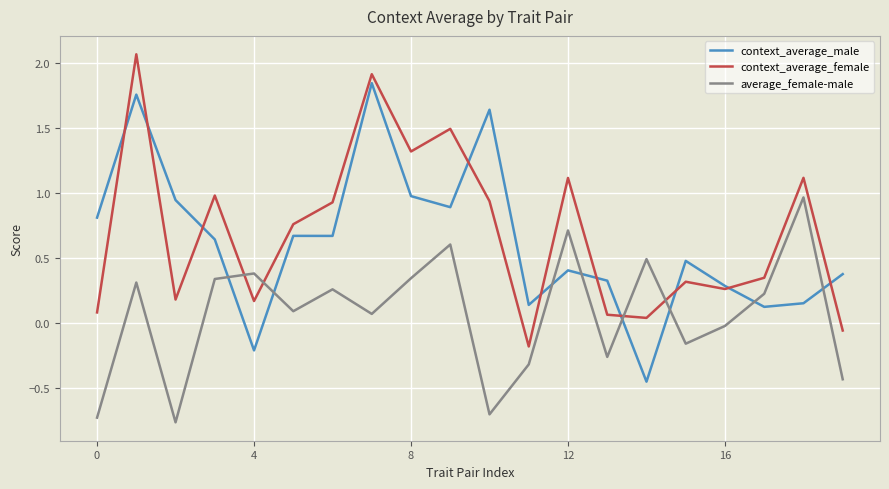

True or false: context_average_female has more than 0 points higher than both neighbors.

True